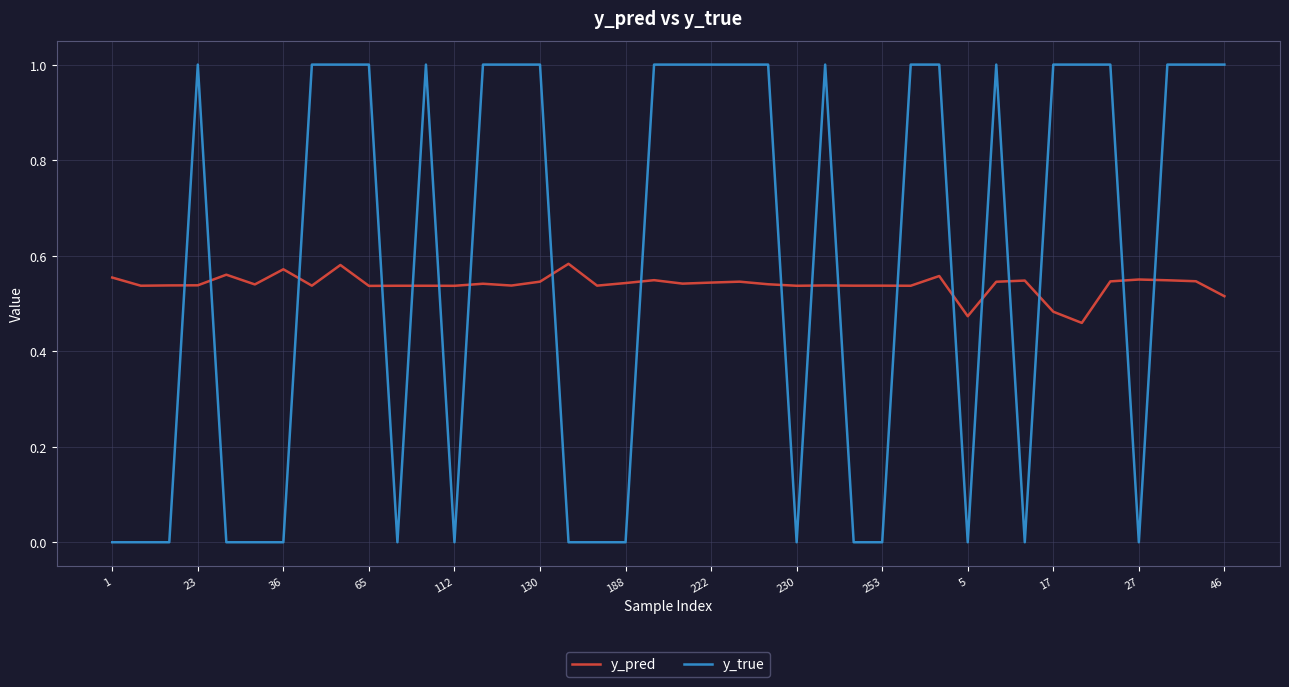

Which series has the largest range (max minus min)?

y_true